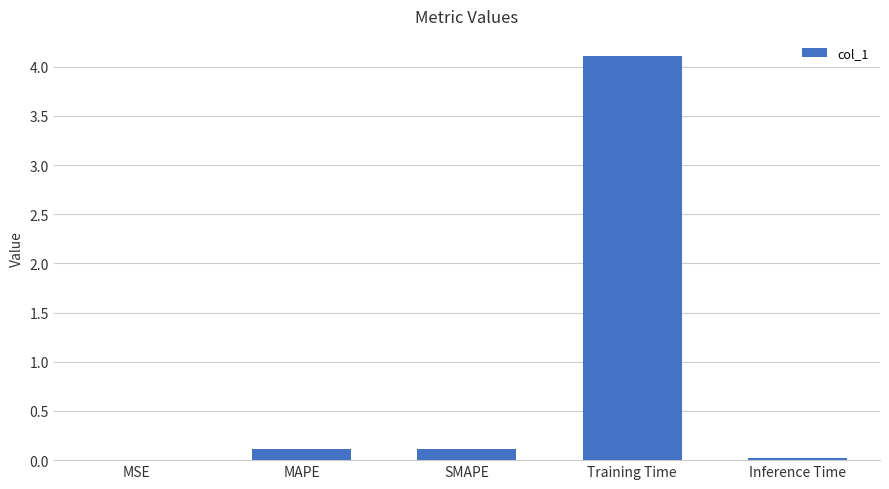

What is the sum of all values?

4.4